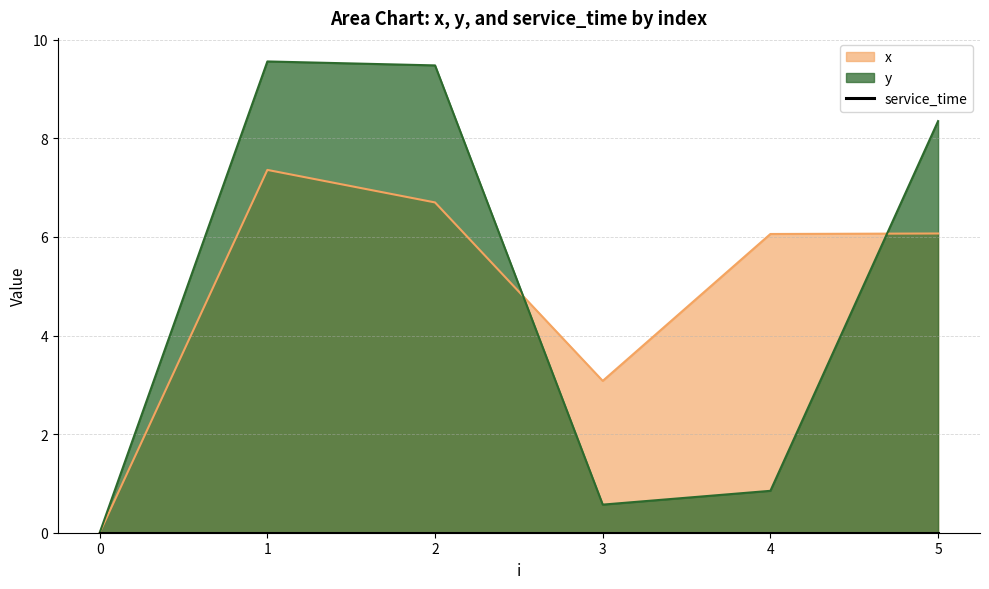

The y series shows 14.2 at 2. True or false?

False